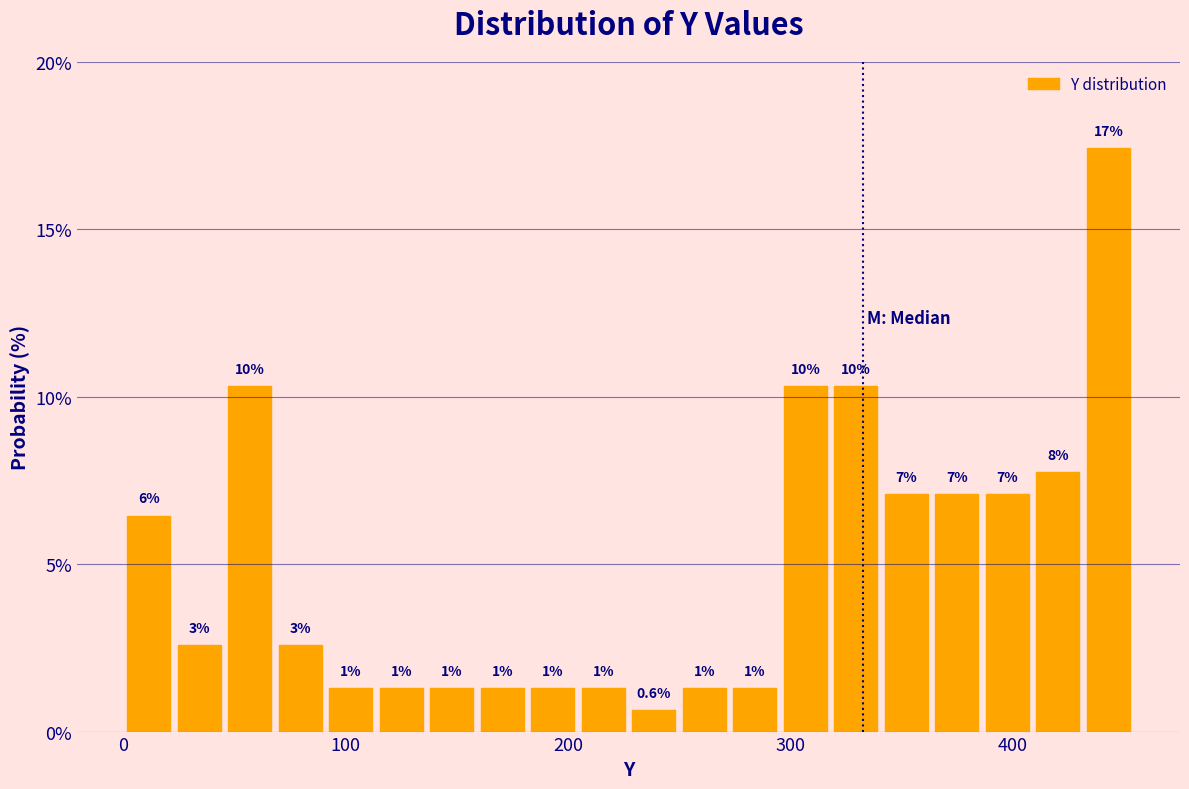

Around what value on the x-axis is the tallest bar? Give the approximate position of its centre, as read against the axis.

440